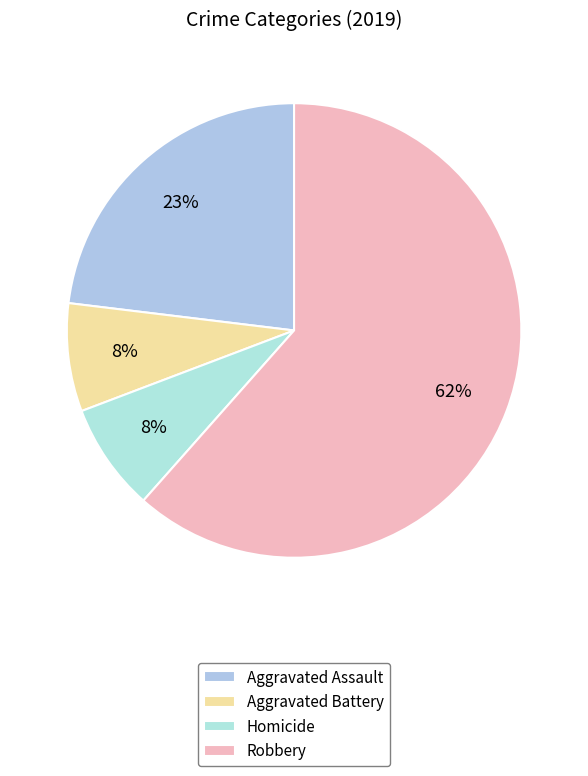

How many segments does this pie chart have?

4